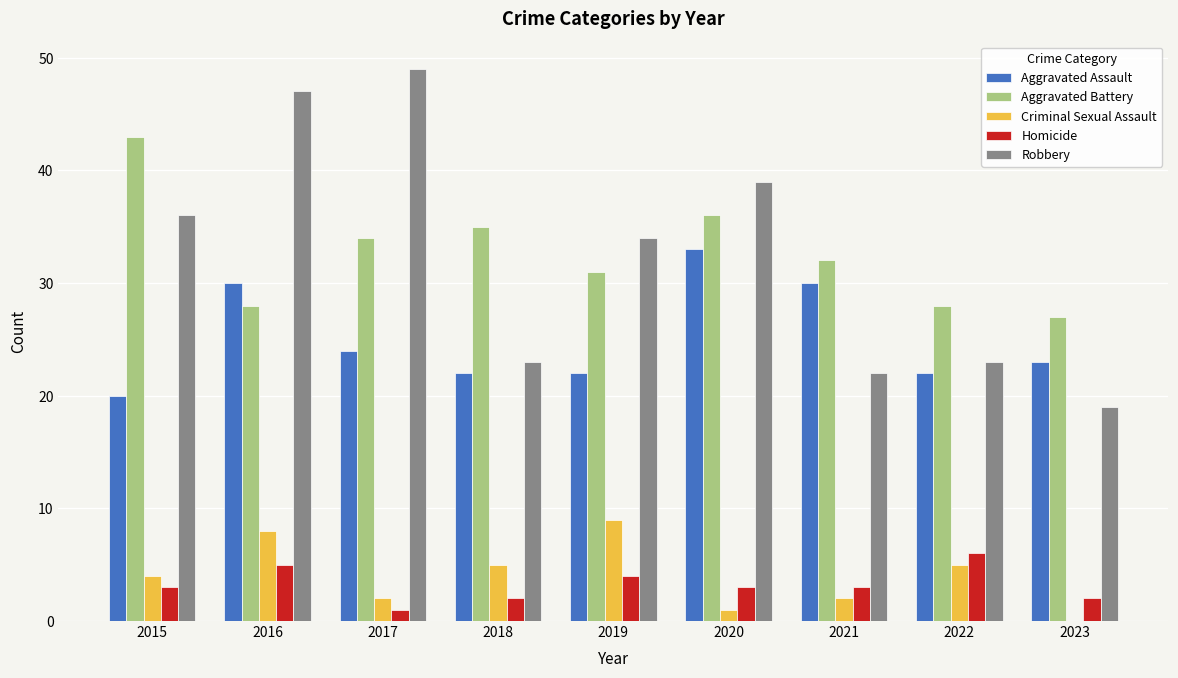

Is the value of Homicide at 2017 greater than the value of Aggravated Assault at 2016?

No